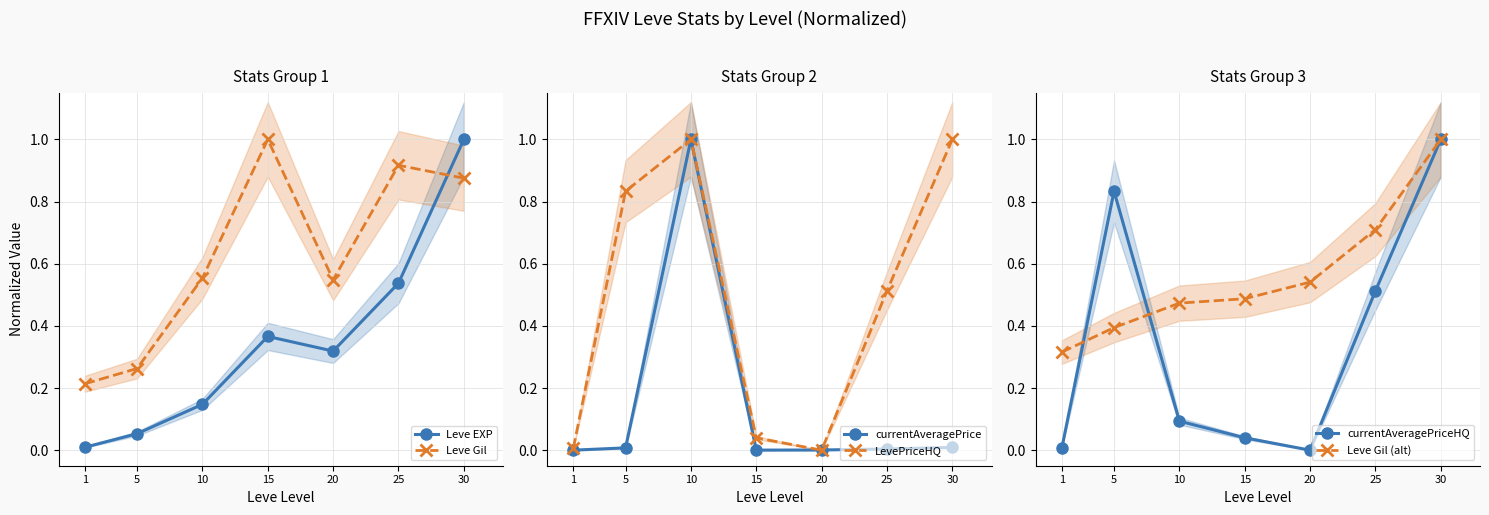

List the labels in order of Leve EXP value, smallest first.

1, 5, 10, 20, 15, 25, 30